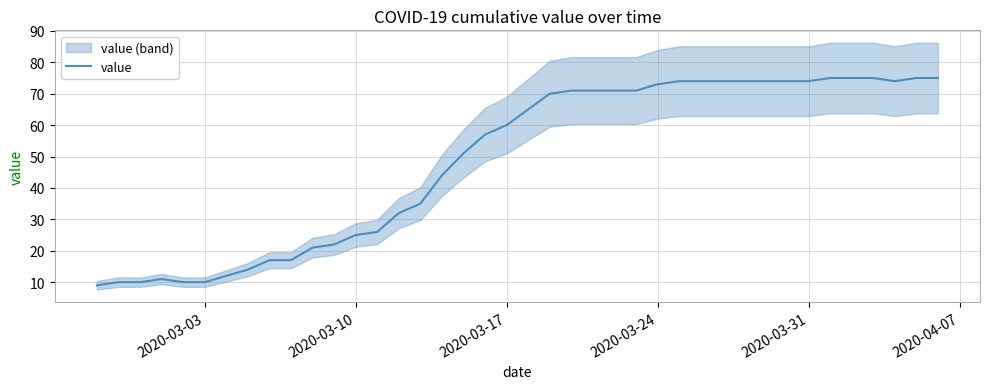

Reading left to right, list all the values displayed in this chart.

9	10	10	11	10	10	12	14	17	17	21	22	25	26	32	35	44	51	57	60	65	70	71	71	71	71	73	74	74	74	74	74	74	74	75	75	75	74	75	75